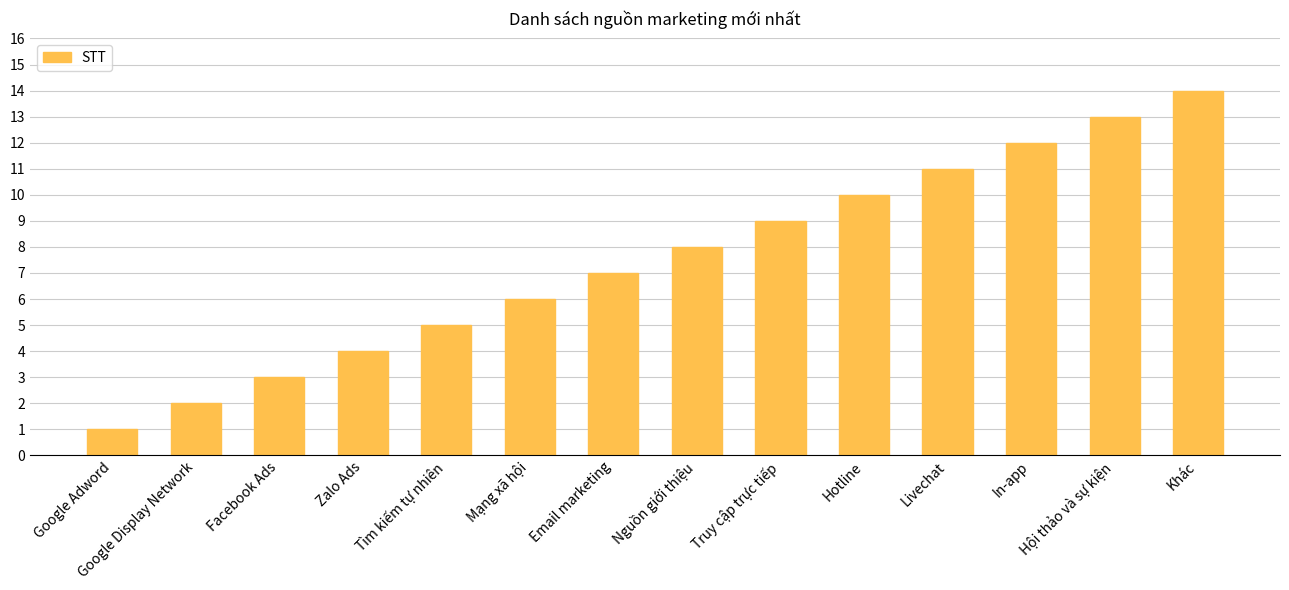

List the labels in order of value, largest first.

Khác, Hội thảo và sự kiện, In-app, Livechat, Hotline, Truy cập trực tiếp, Nguồn giới thiệu, Email marketing, Mạng xã hội, Tìm kiếm tự nhiên, Zalo Ads, Facebook Ads, Google Display Network, Google Adword